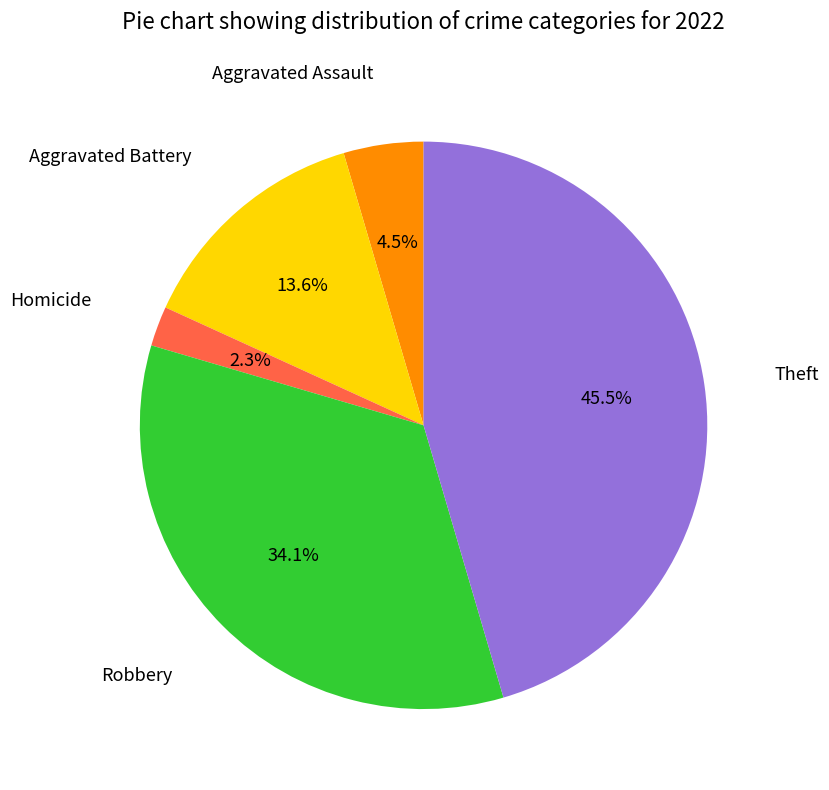

Is there any slice that represents more than half of the pie?

No